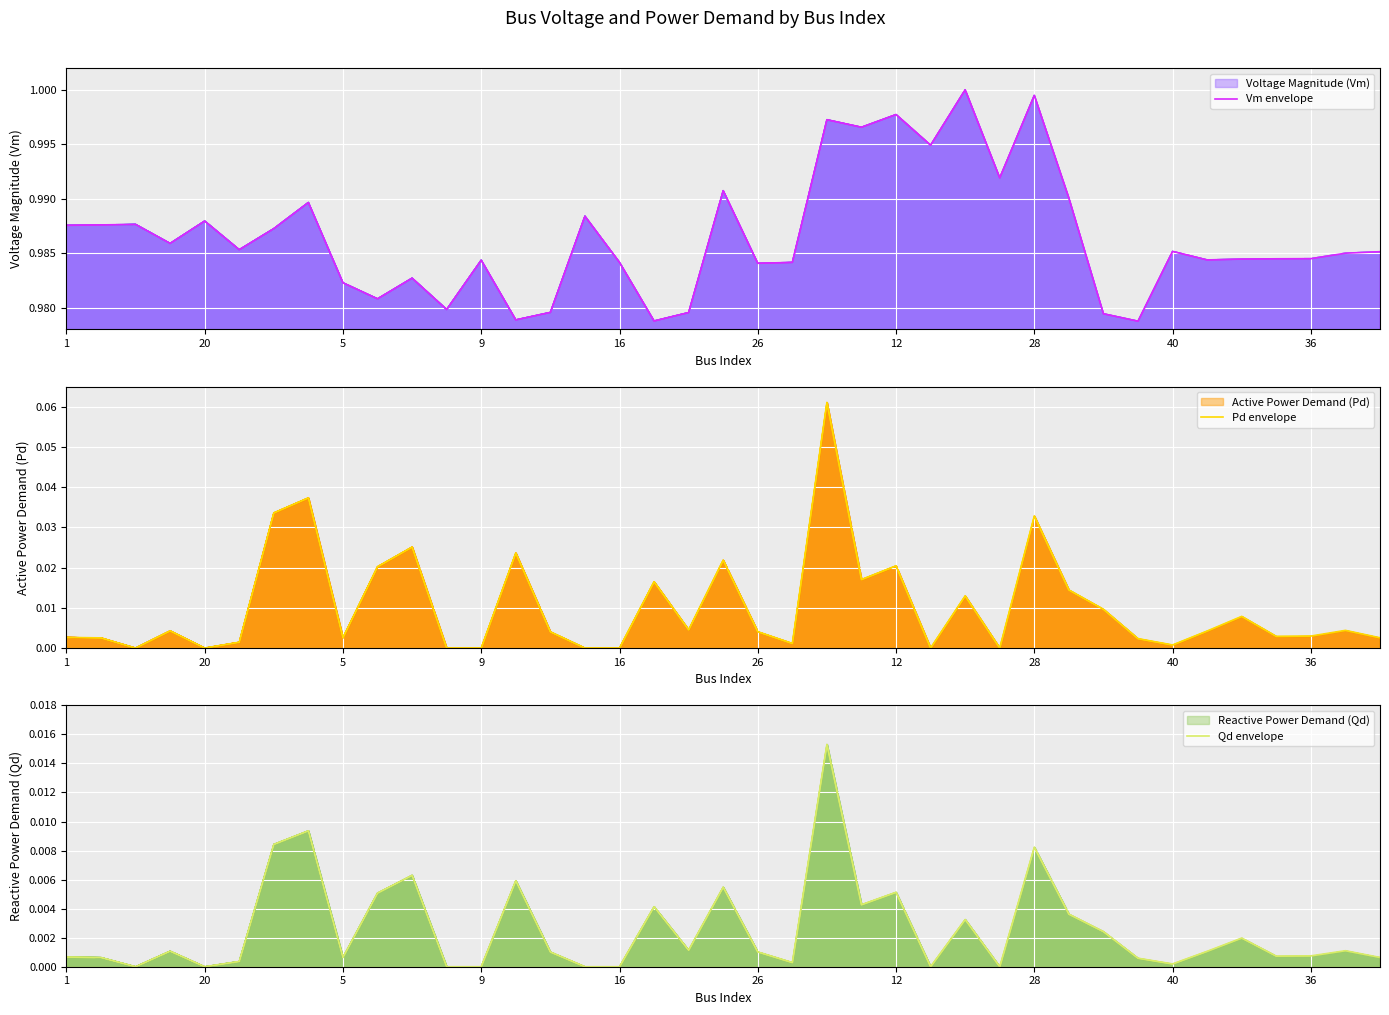

At which category is the sum across all series the highest?

22